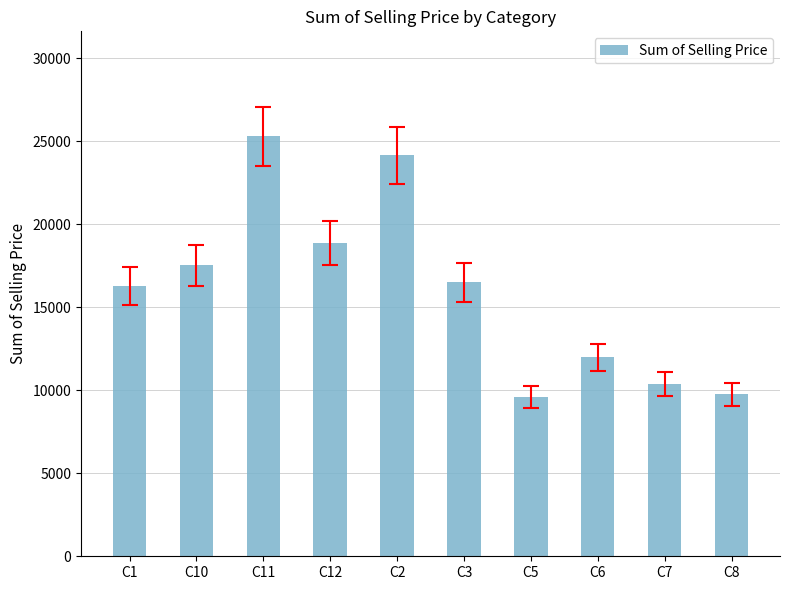

What is the difference between the maximum and minimum values?

15711.7